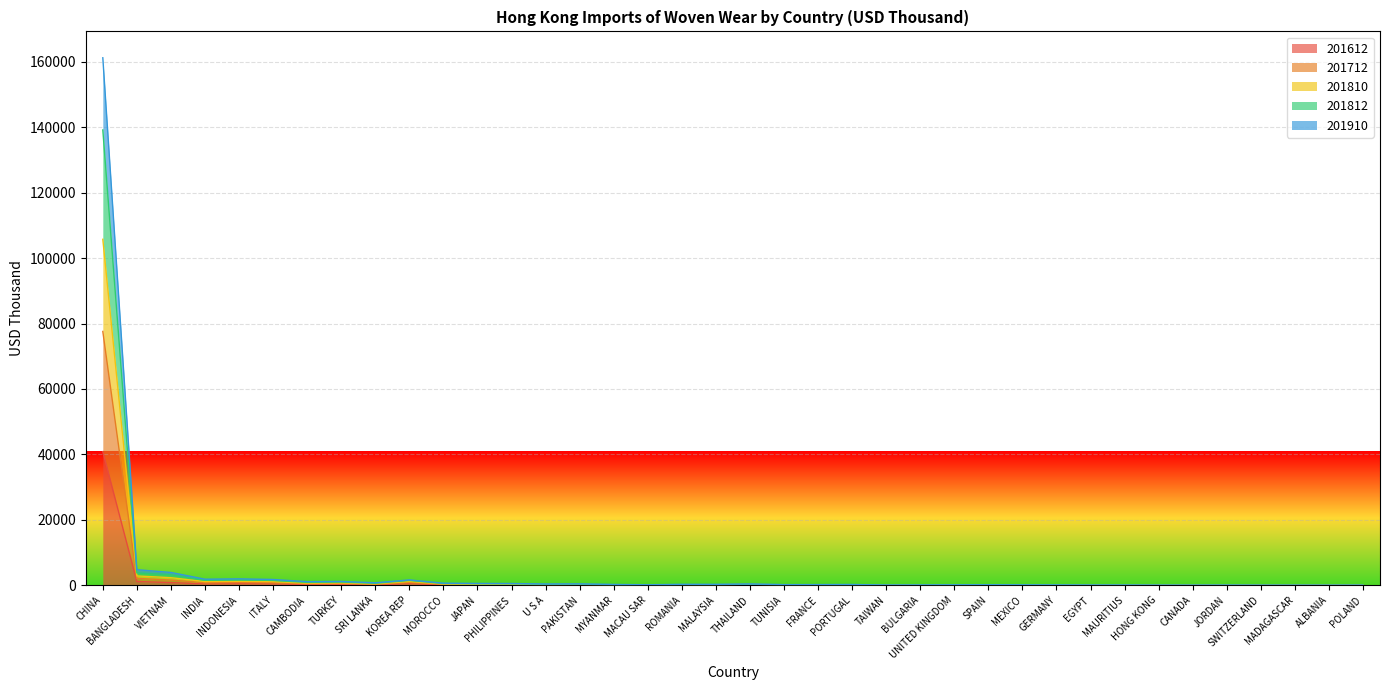

What is the total value across all series at POLAND?

36.4